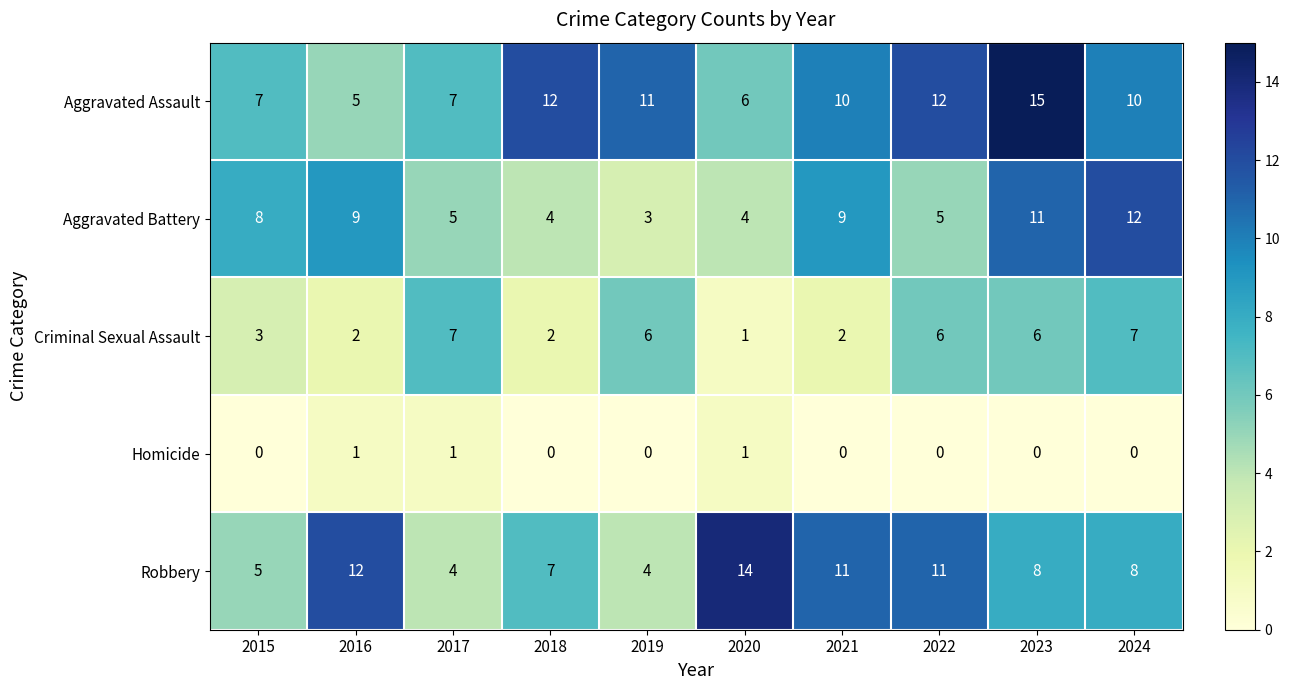

At which label does Aggravated Assault first exceed 10?

2018